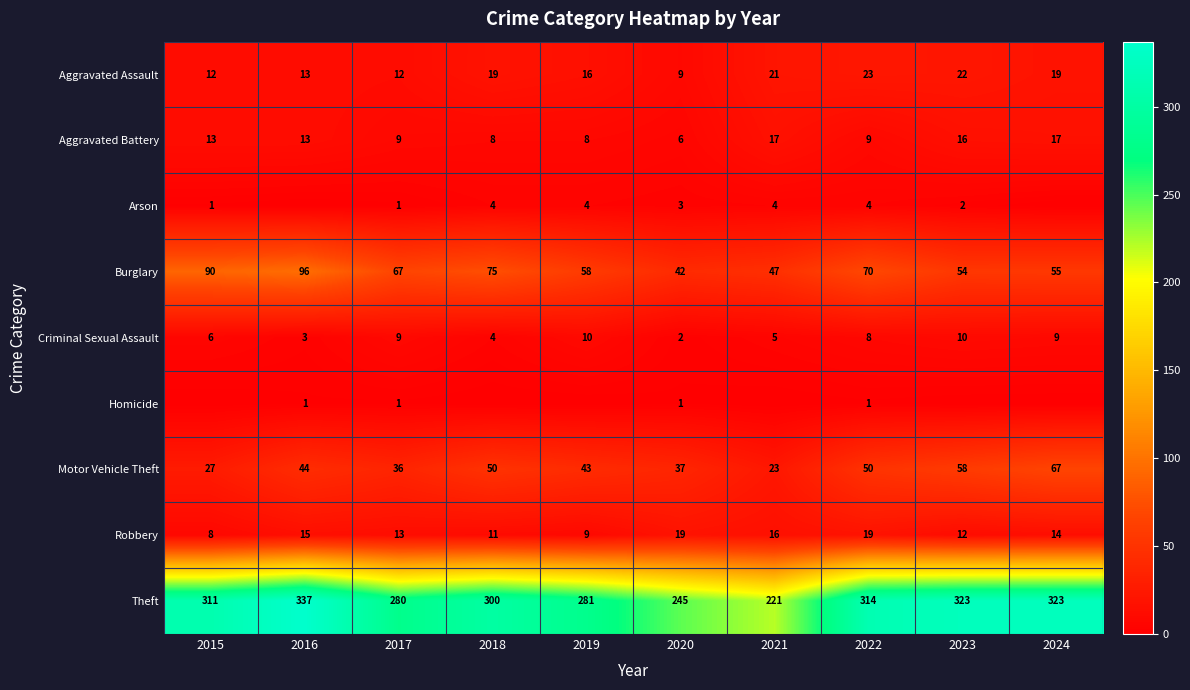

Rank the categories by Burglary value from lowest to highest.

2020, 2021, 2023, 2024, 2019, 2017, 2022, 2018, 2015, 2016